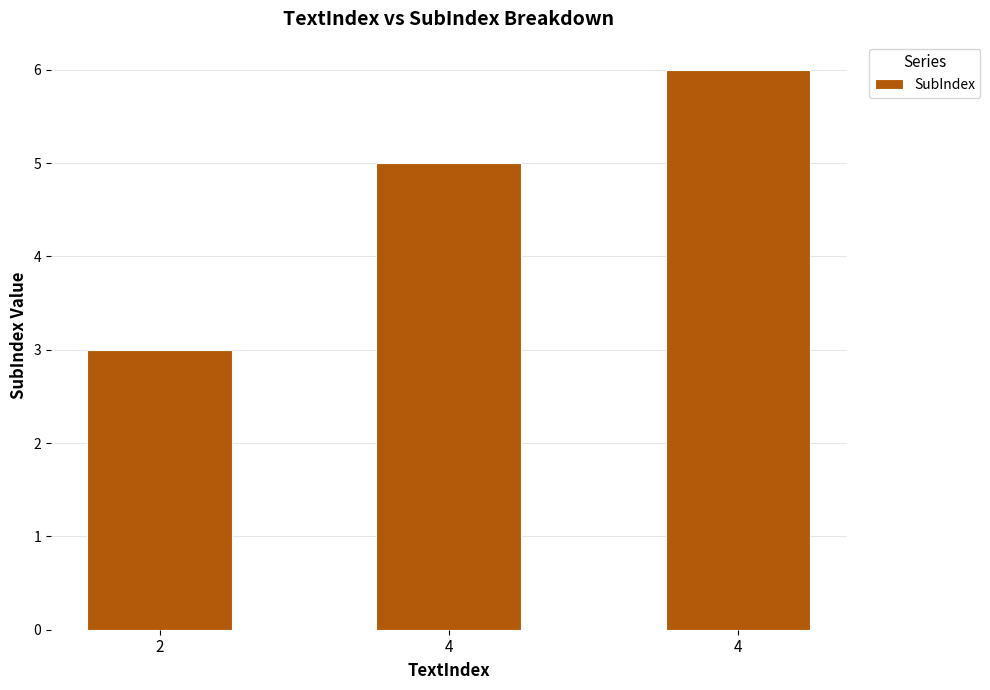

How many bars are there in total?

3